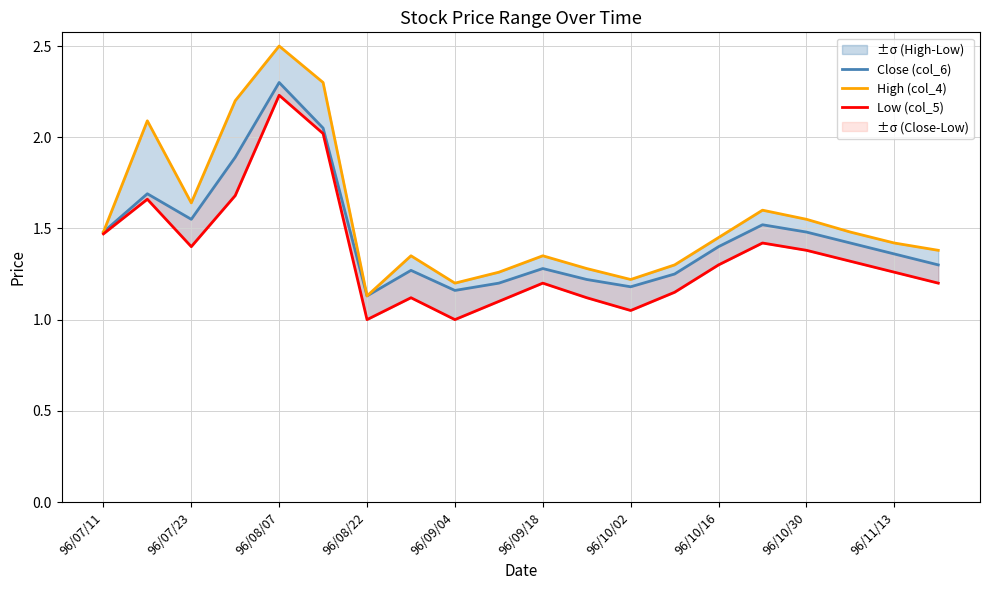

How many interior local valleys does the Close (col_6) series have?

4